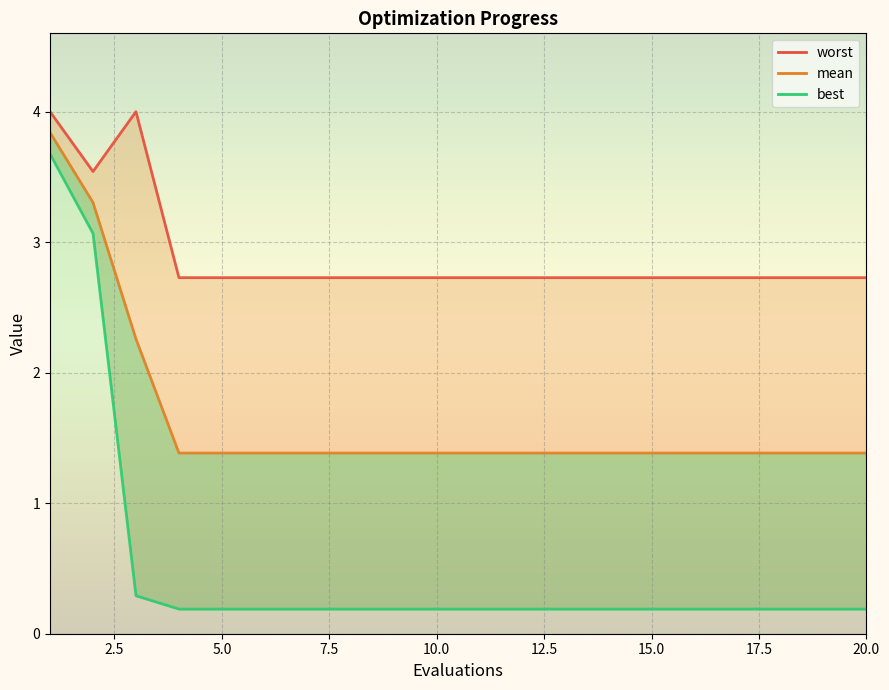

How many points are lower than both their immediate neighbors (excluding endpoints)?

1